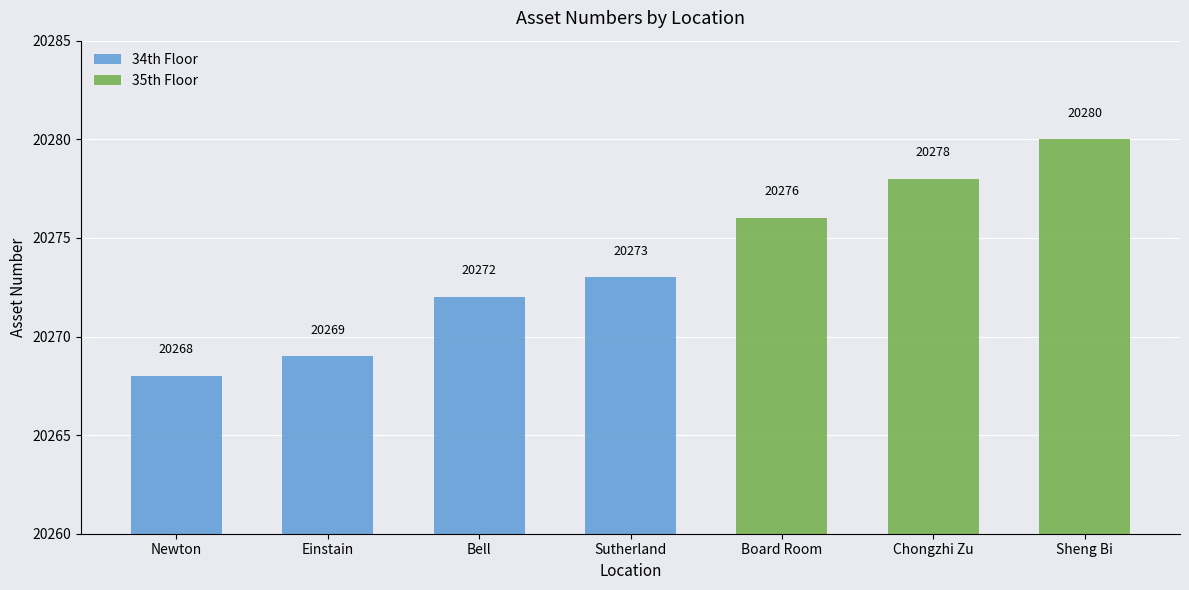

List the labels in order of value, largest first.

Sheng Bi, Chongzhi Zu, Board Room, Sutherland, Bell, Einstain, Newton